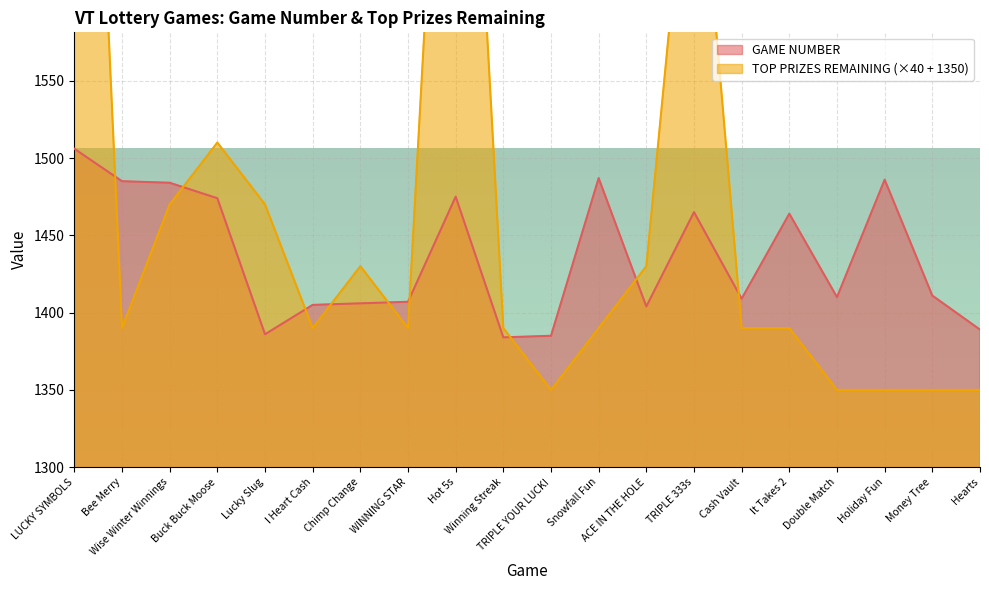

How many data points in GAME NUMBER are above 1411?

9